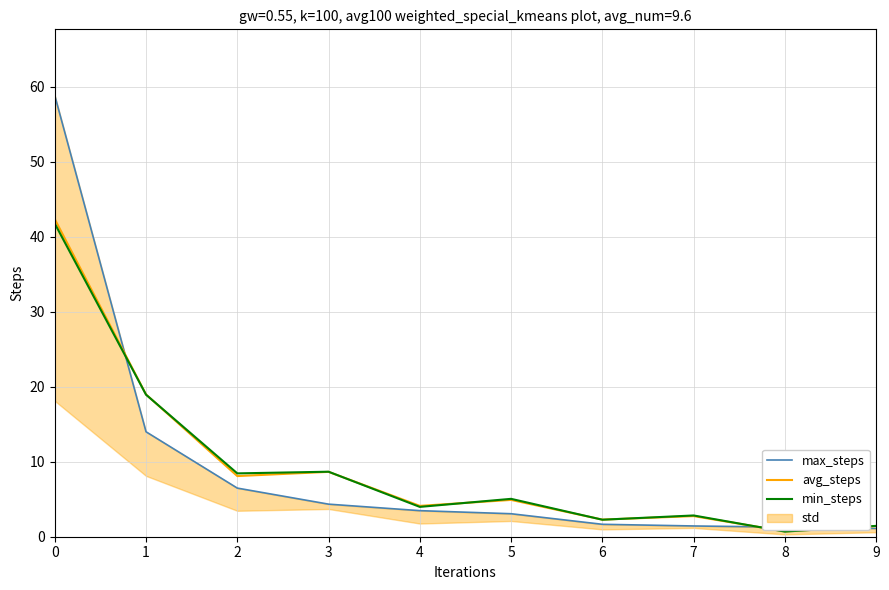

What value does the max_steps series have at 2?

6.5